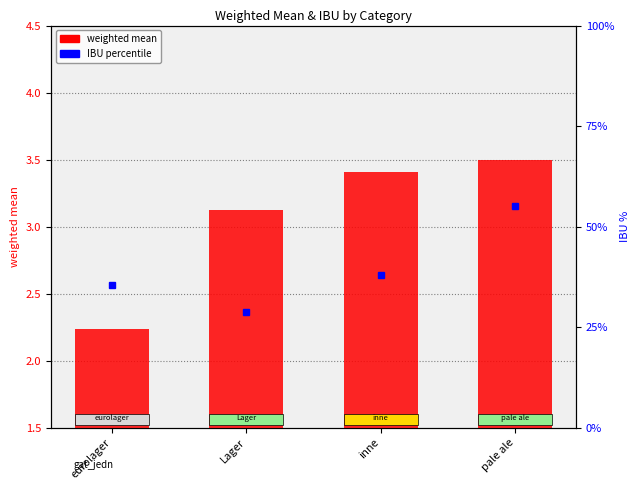

Approximately how many times larger is the value at pale ale compared to Lager?

1.1